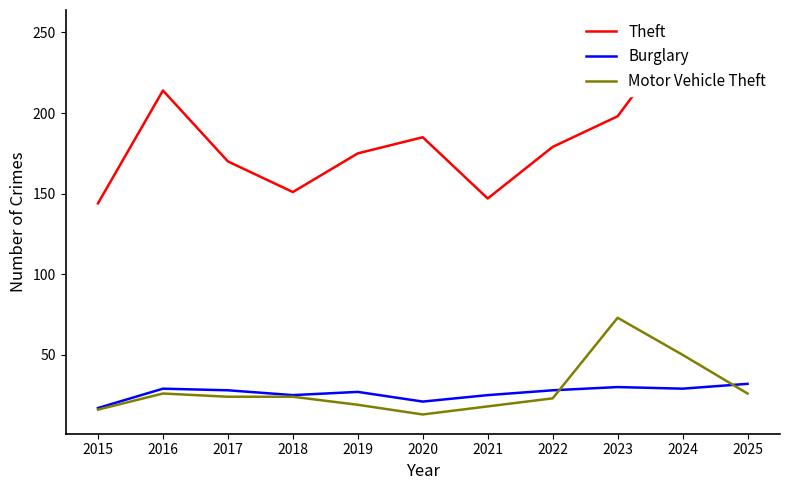

Reading left to right, list all the values displayed in this chart.

Theft: 144	214	170	151	175	185	147	179	198	252	230
Burglary: 17	29	28	25	27	21	25	28	30	29	32
Motor Vehicle Theft: 16	26	24	24	19	13	18	23	73	50	26